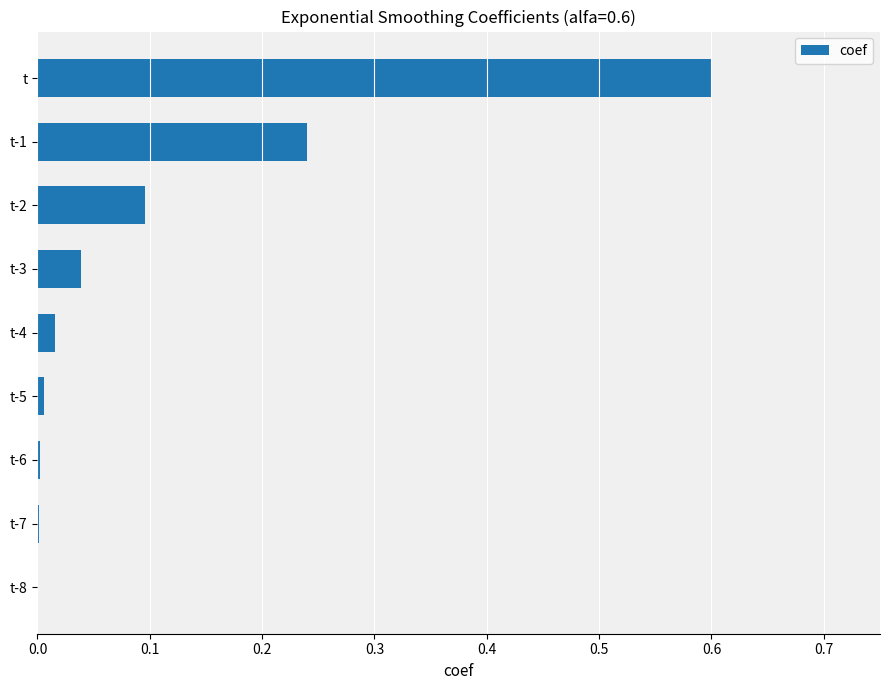

Is it true that the value at t-4 is 0.0?

True